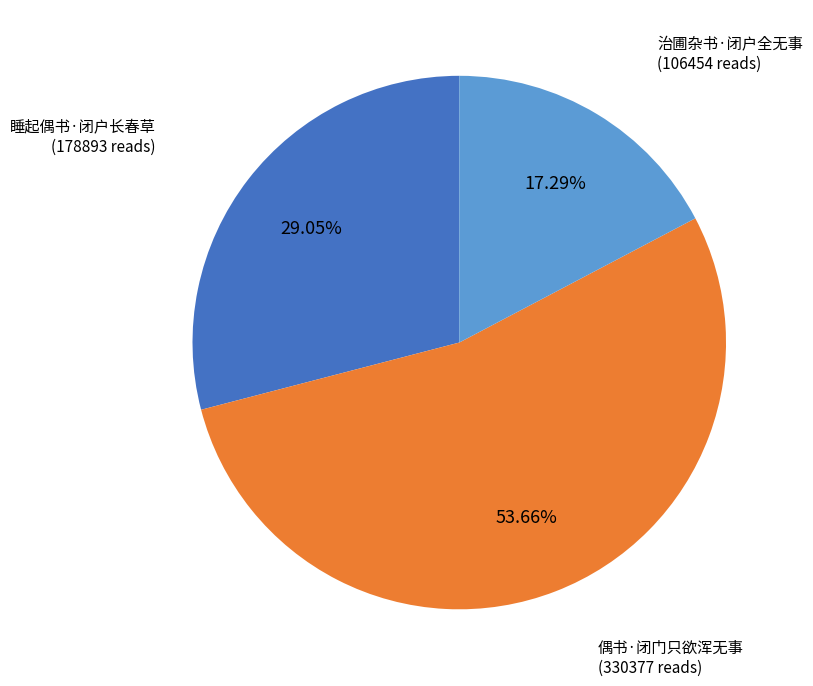

Is the sum of 治圃杂书·闭户全无事 and 偶书·闭门只欲浑无事 greater than half?

Yes